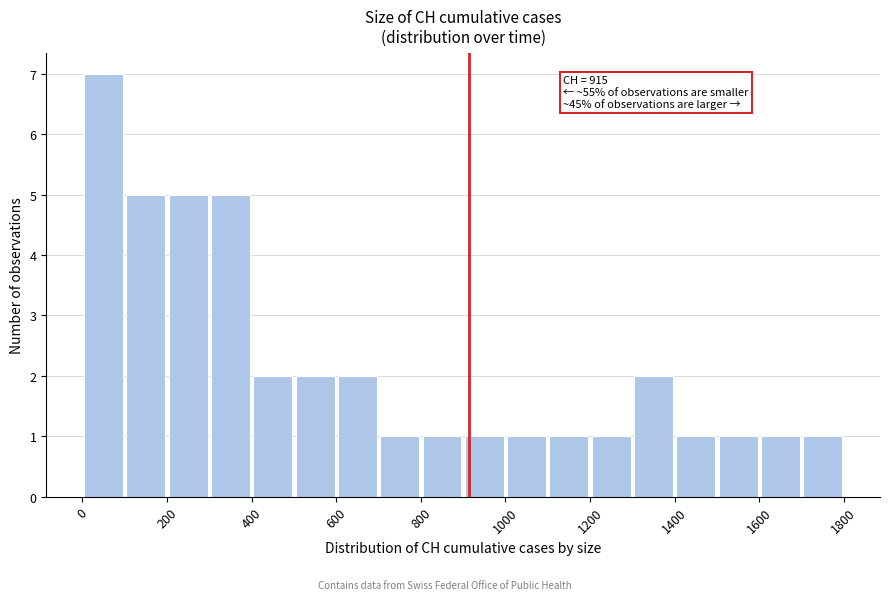

Which range on the x-axis has the tallest bar?

0 to 100